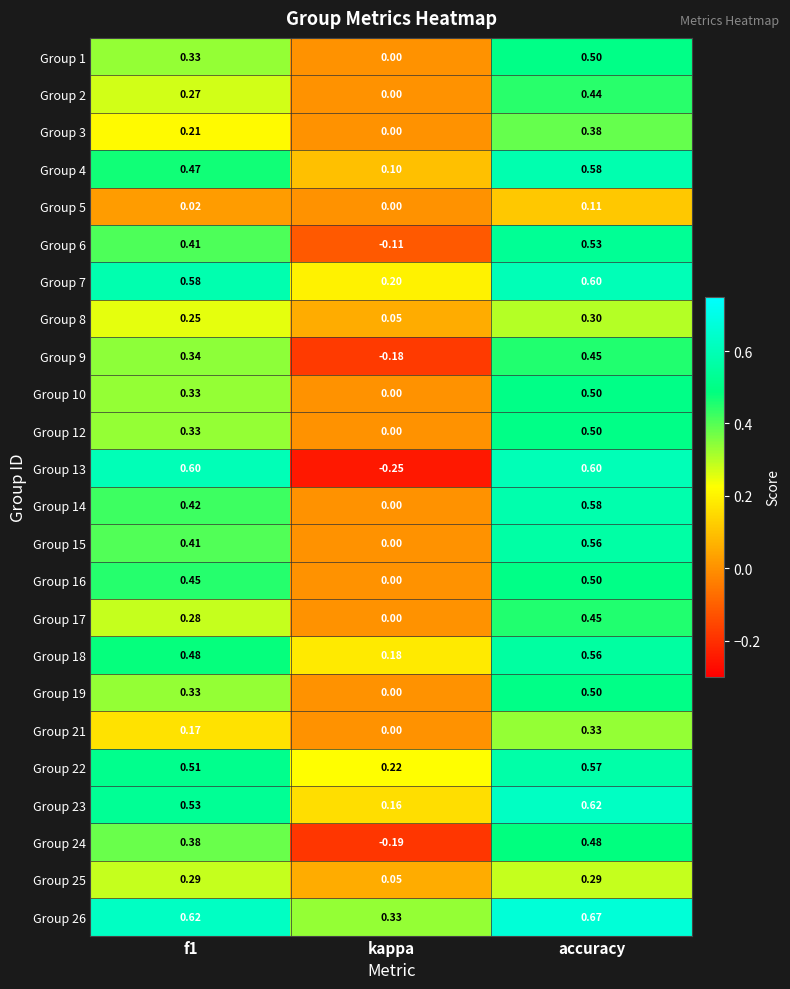

At which category does the chart reach its peak across all series?

accuracy